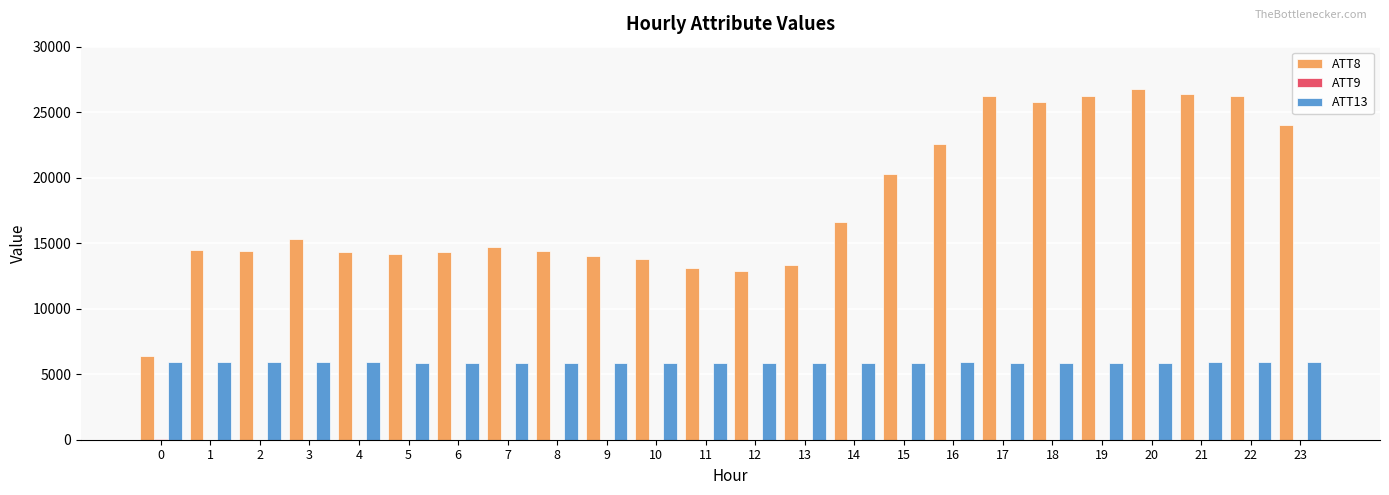

What is the sum of all ATT8 values?

430700.0